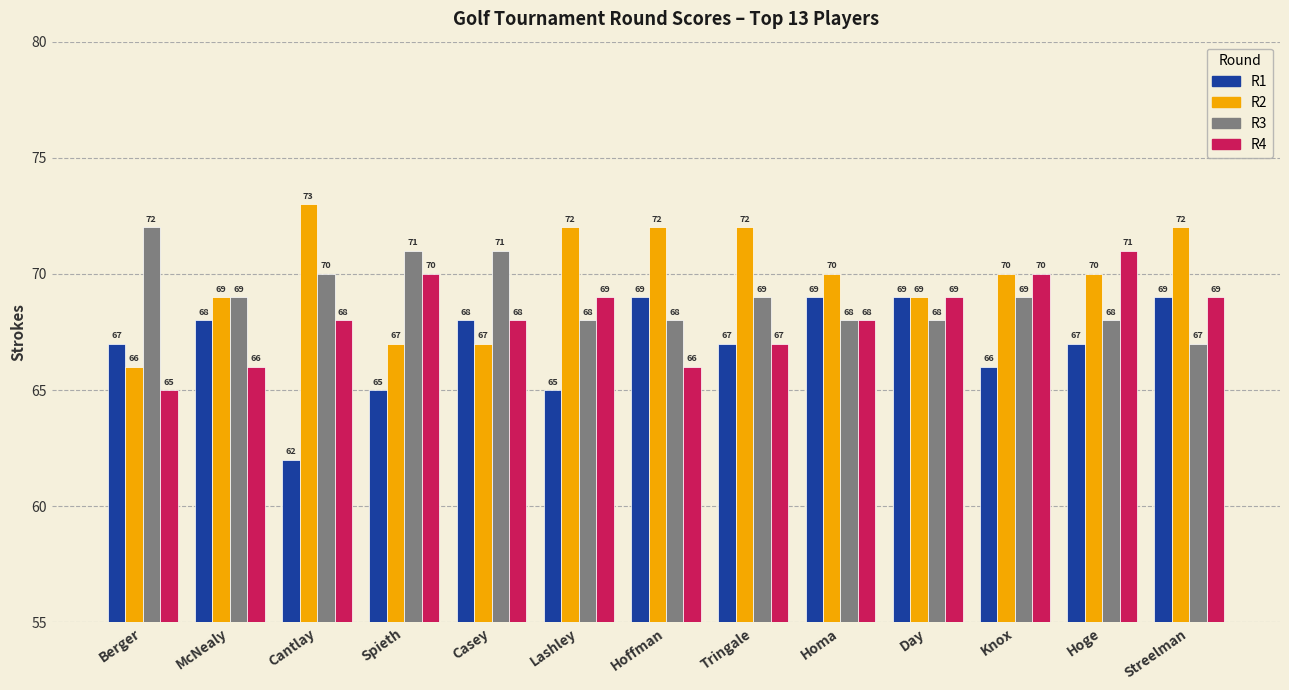

Which series has the largest total across all categories?

R2